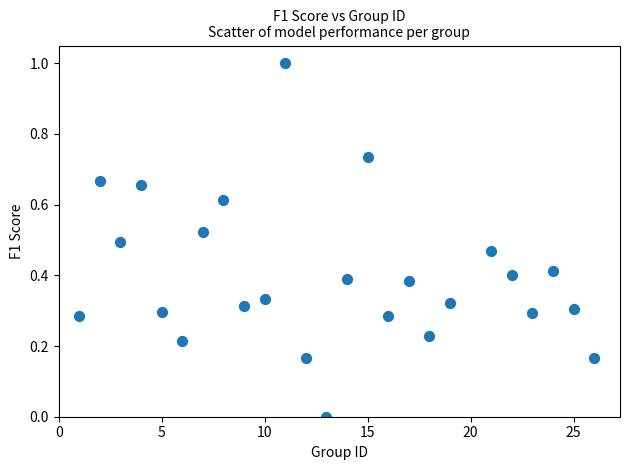

What is the range of X values (max minus min)?

25.0